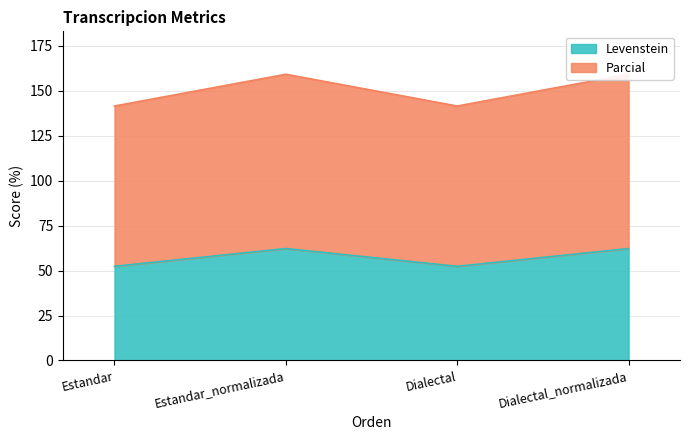

Rank the series by their average value, from highest to lowest.

Parcial, Levenstein